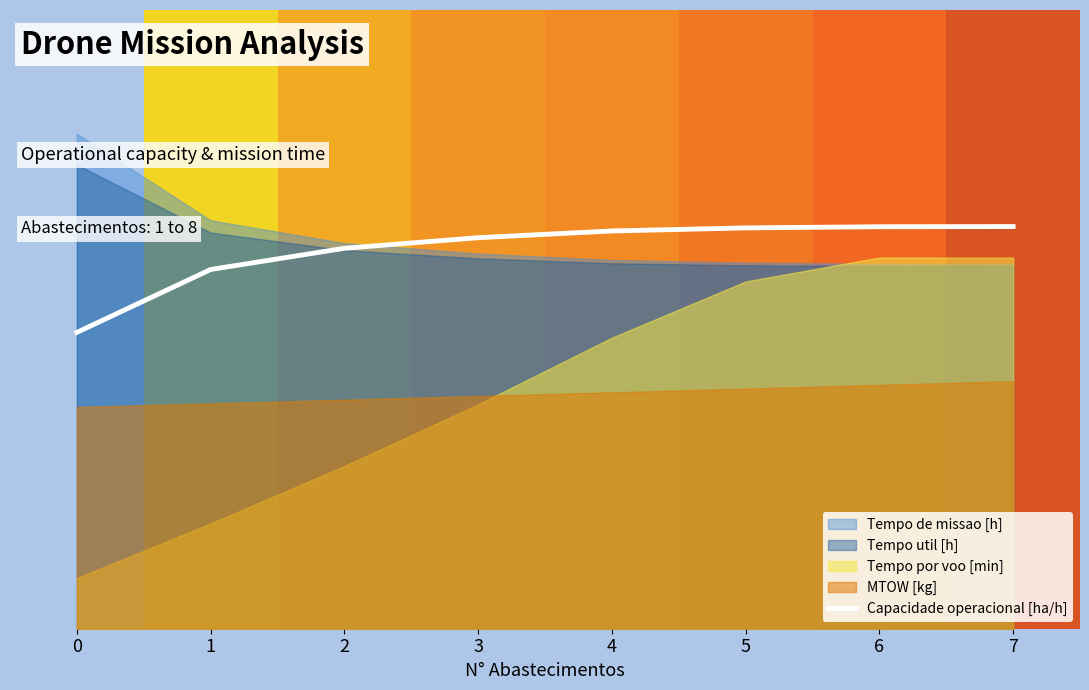

True or false: there are more than 1 points higher than both neighbors.

False